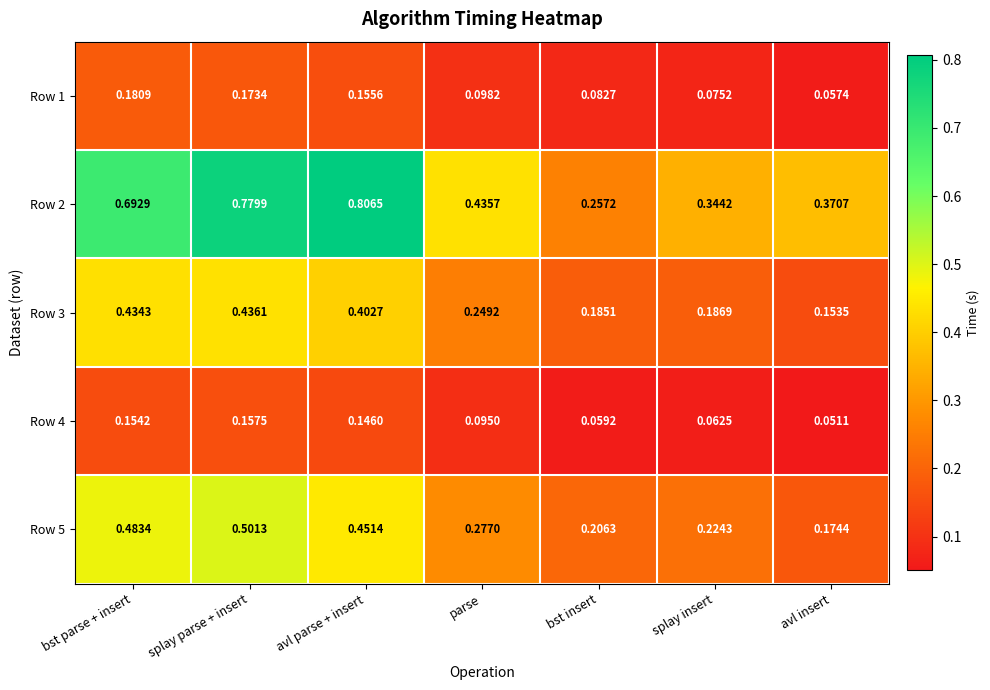

Which series has the largest range (max minus min)?

Row 2